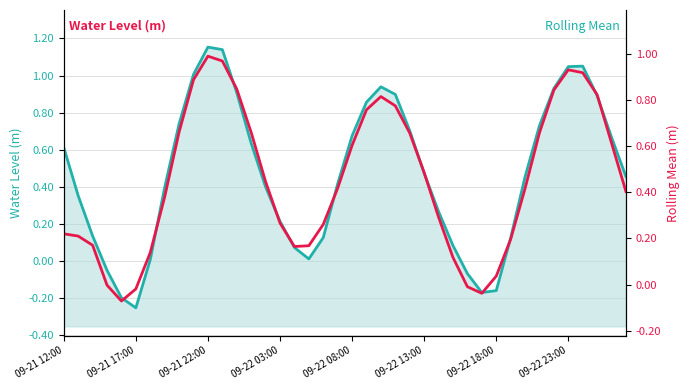

Which series has the largest total across all categories?

Water Level (m)